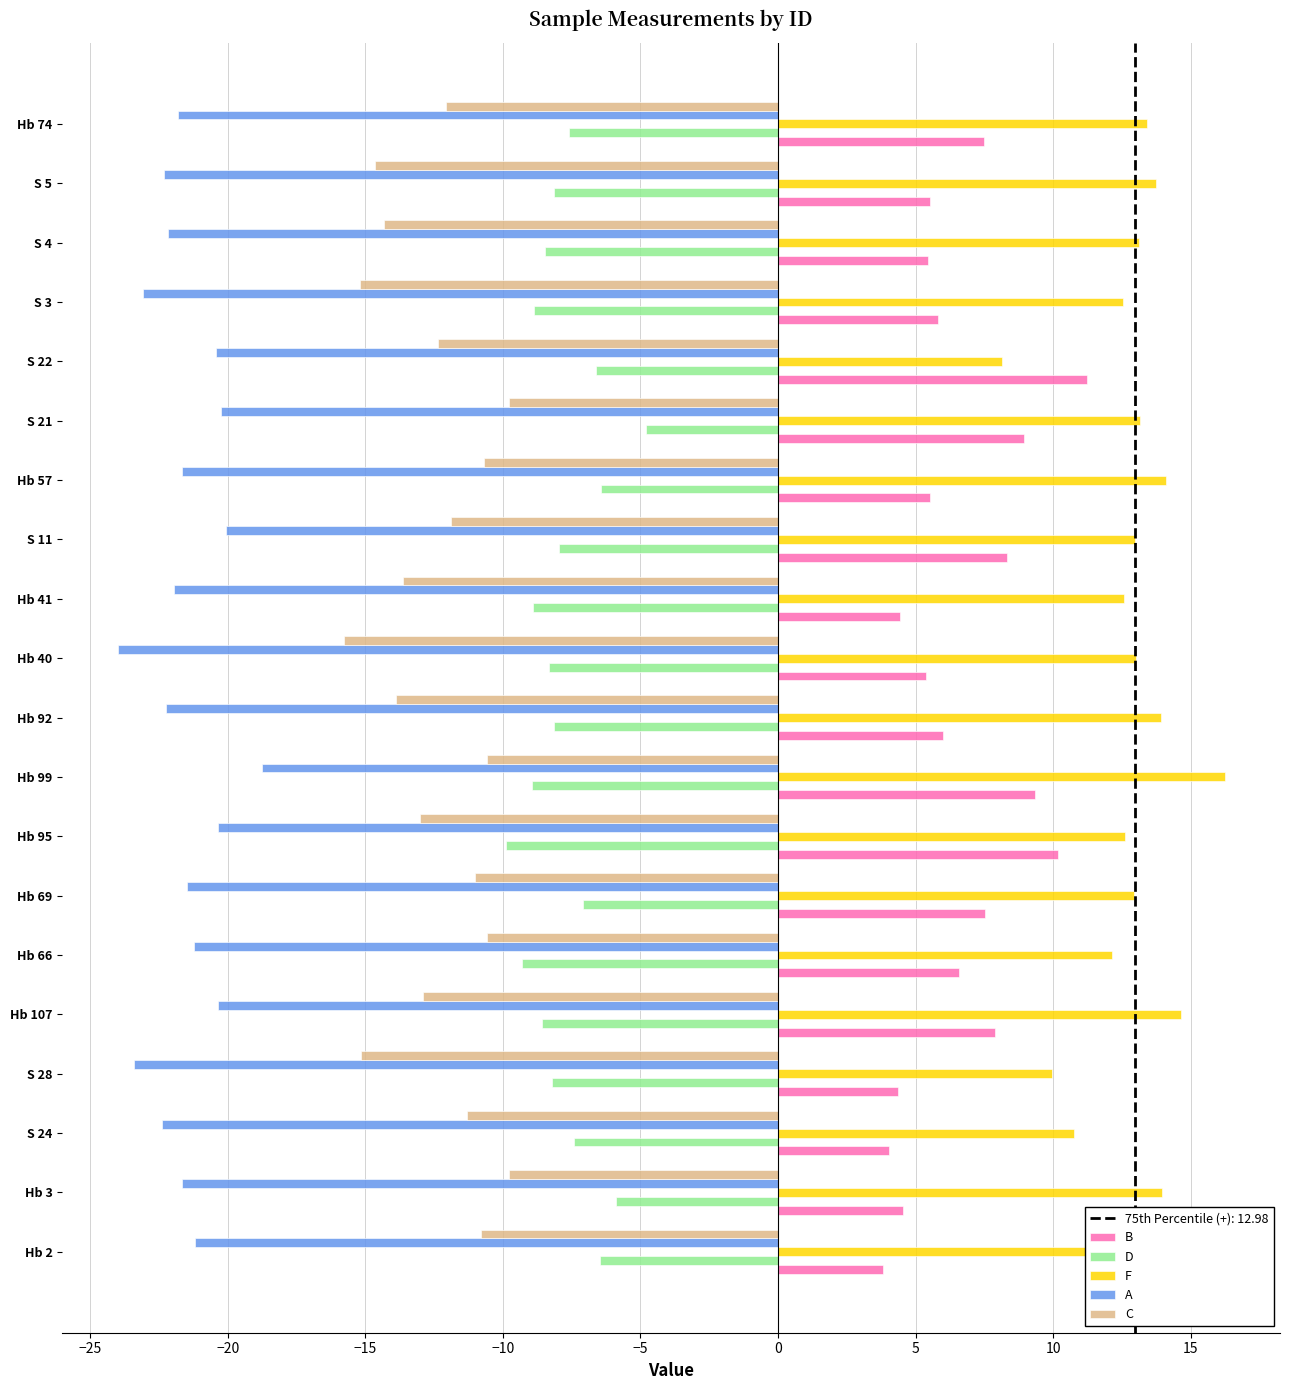

Which series has the largest total across all categories?

F